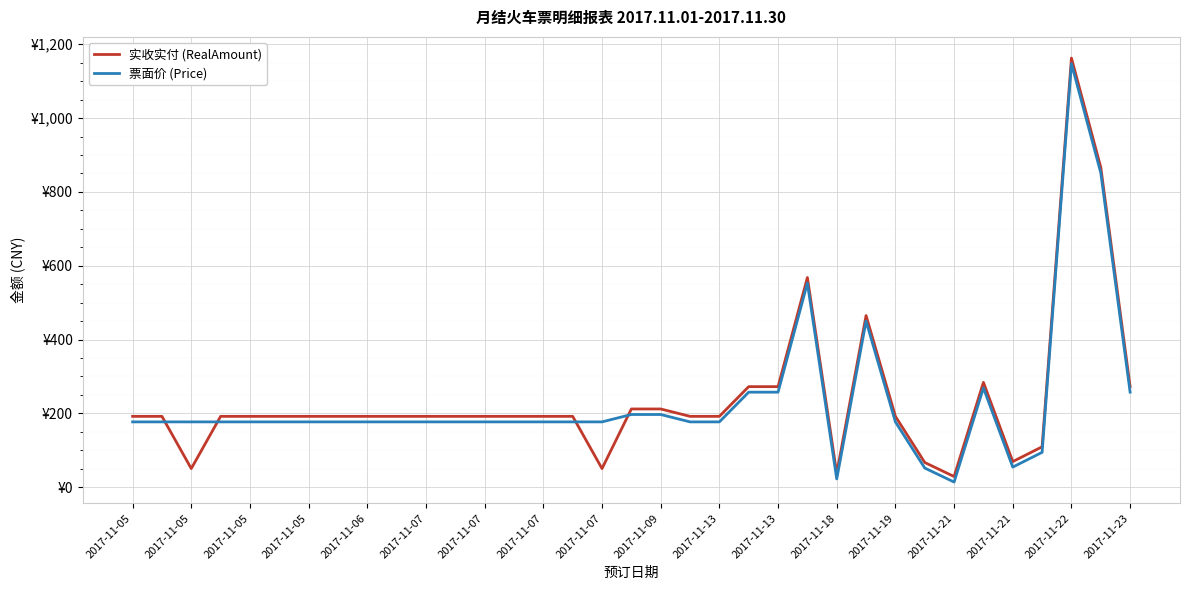

What is the highest value of the 实收实付 (RealAmount) series?

1162.5